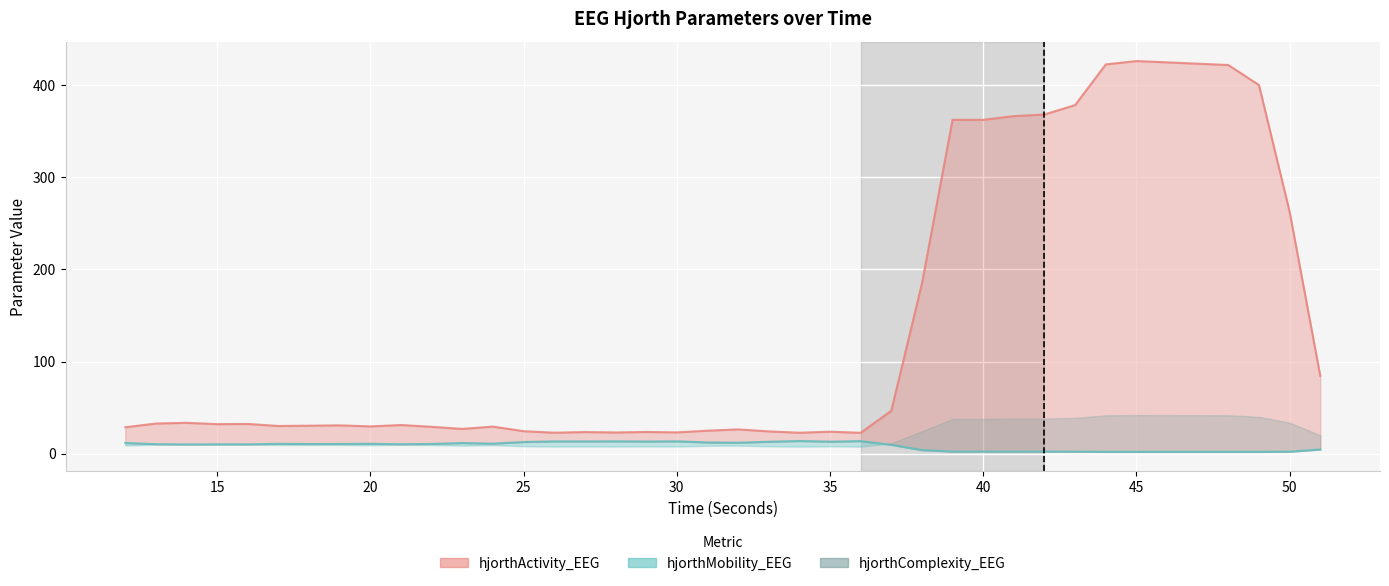

Where is the first local maximum for hjorthMobility_EEG?

15